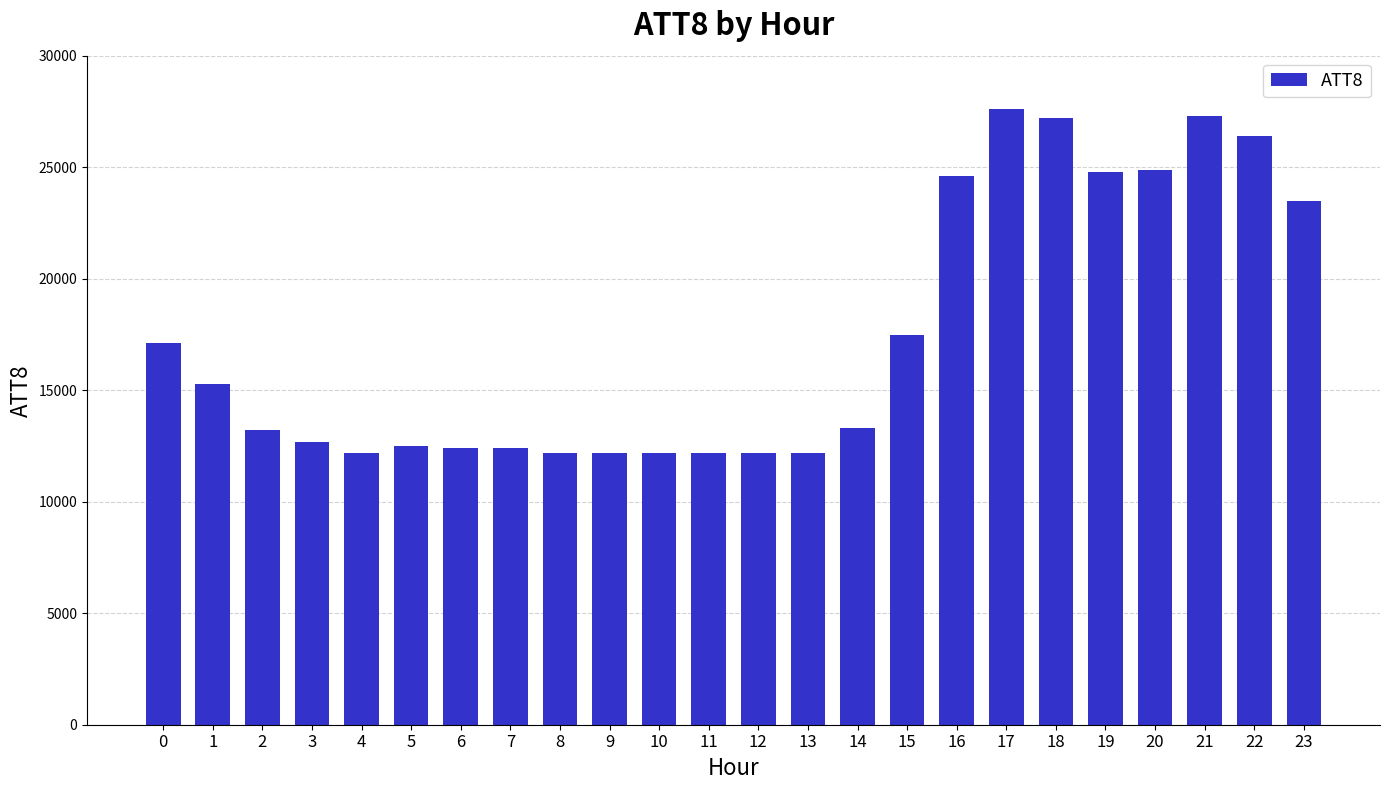

What is the minimum value shown in the chart?

12200